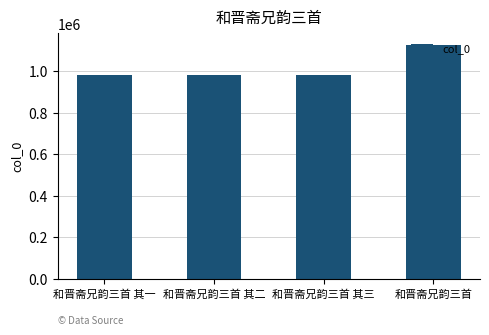

What position from the left is 和晋斋兄韵三首 其三?

3